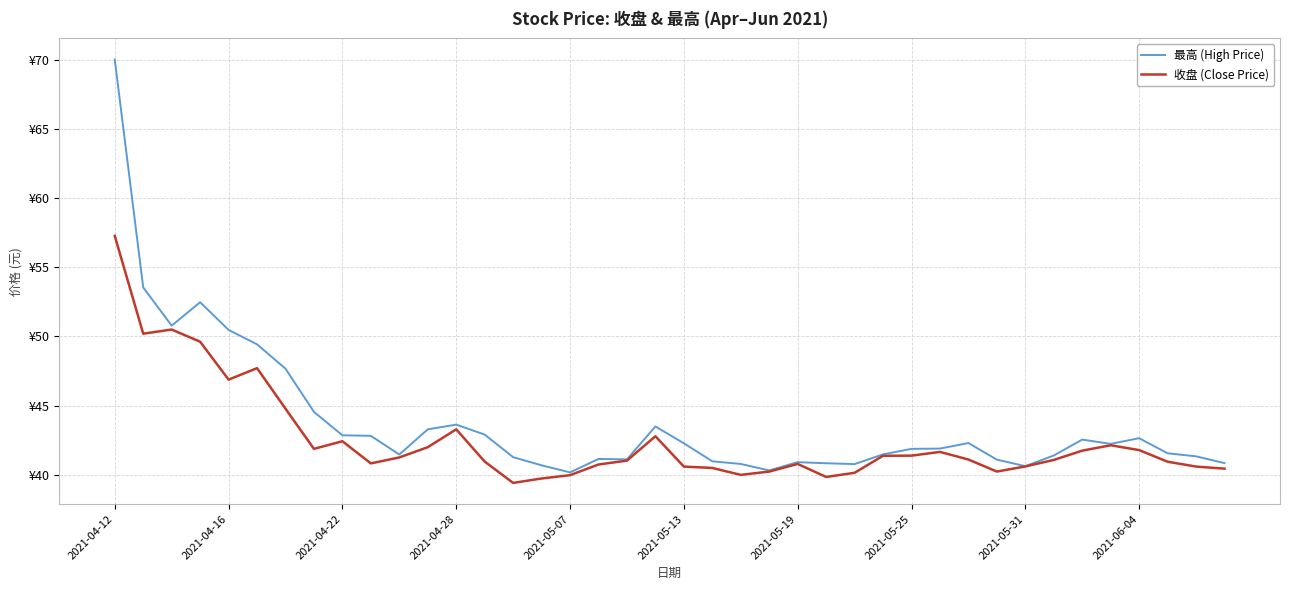

What is the difference between the maximum and minimum values in the 最高 (High Price) series?

29.8